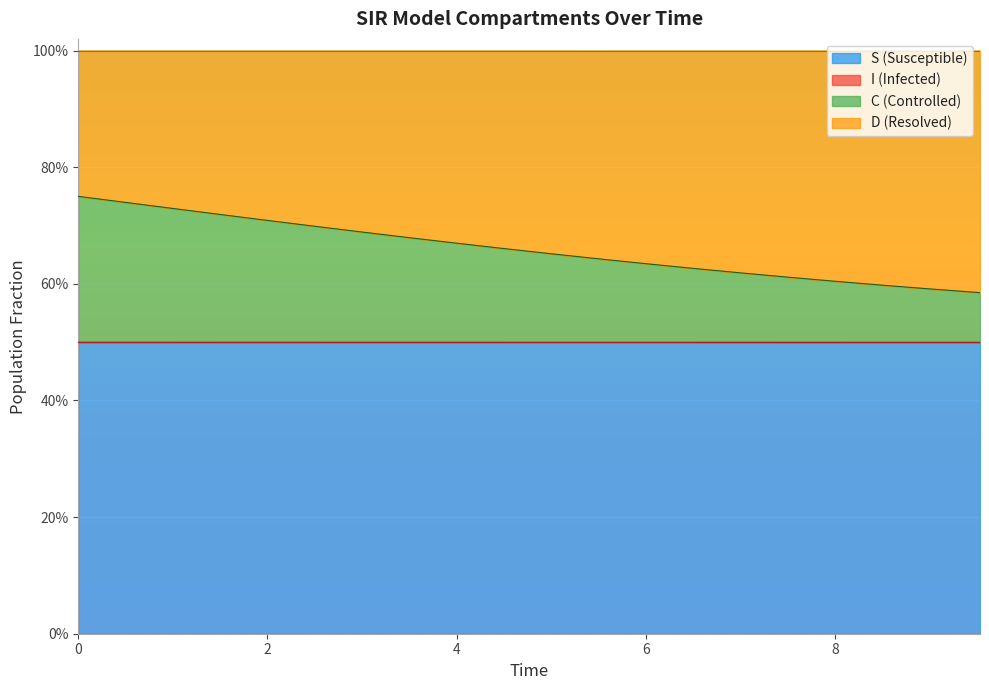

Does the chart display data point markers on the line(s)?

No